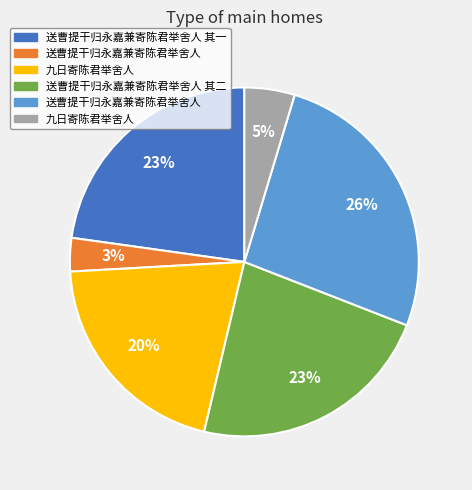

To the nearest percent, what is the difference between the largest and smallest slice percentages?

23%